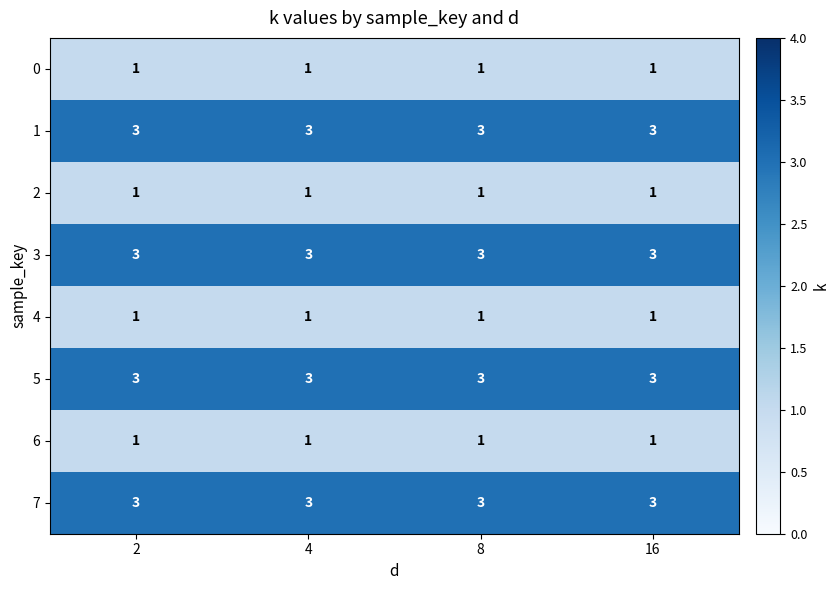

Count the number of data series in this chart.

8